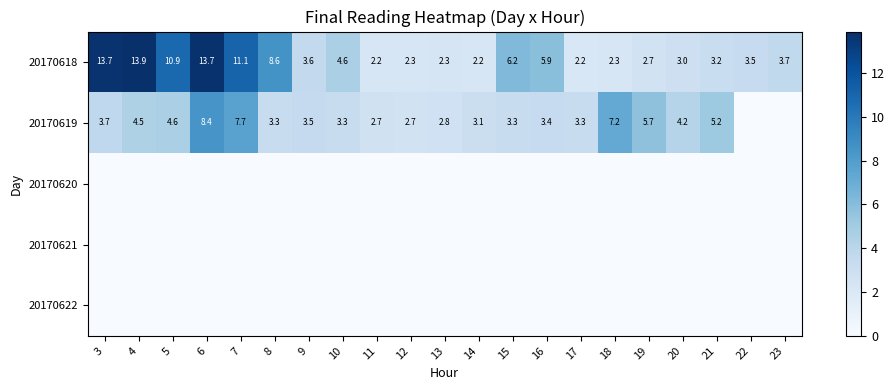

What is the difference between the second highest and minimum values in the 20170618 series?

11.5